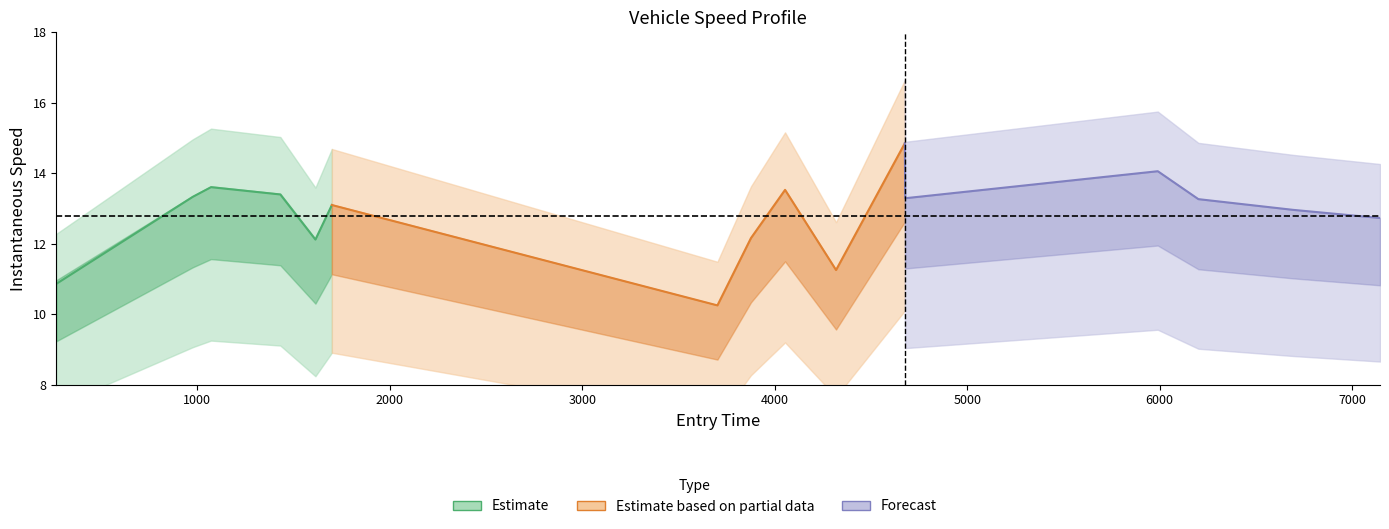

Is it true that Estimate equals 17.9 at 0?

False